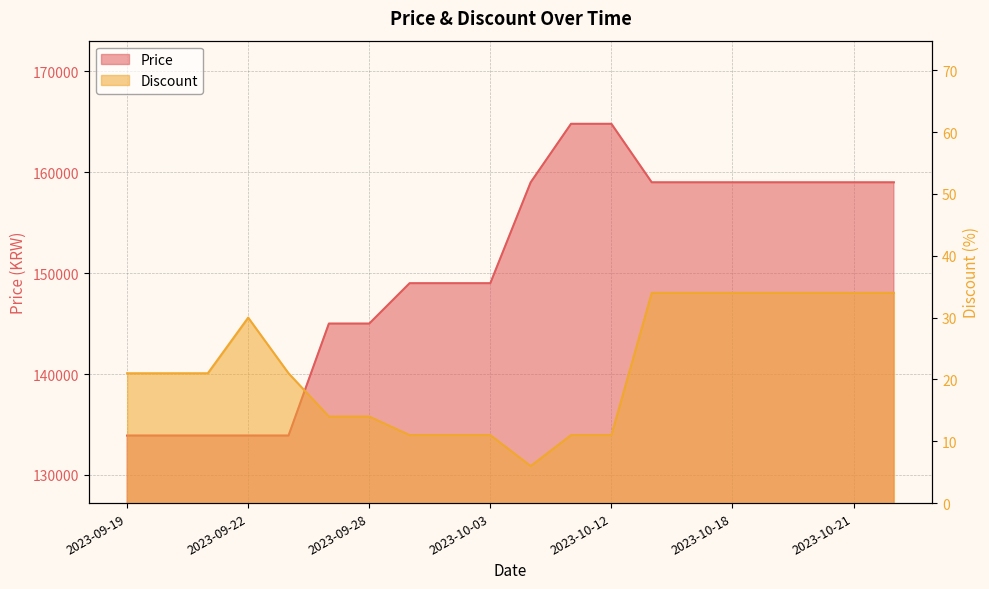

How many data points in Discount are above 21?

8